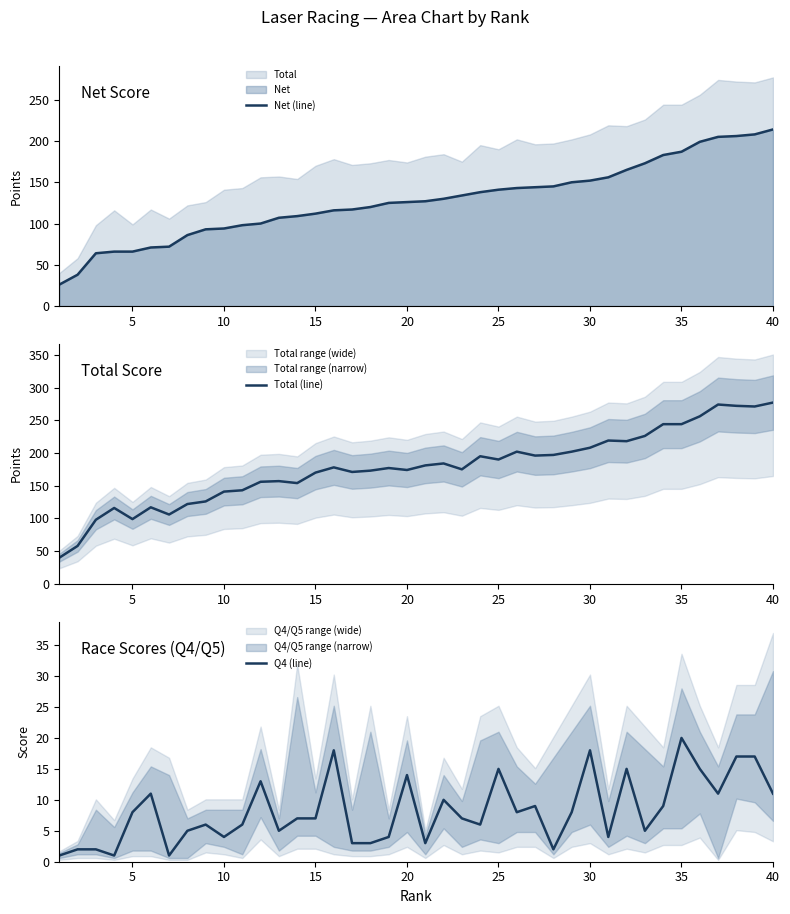

The Net (line) series shows 26 at 15. True or false?

False